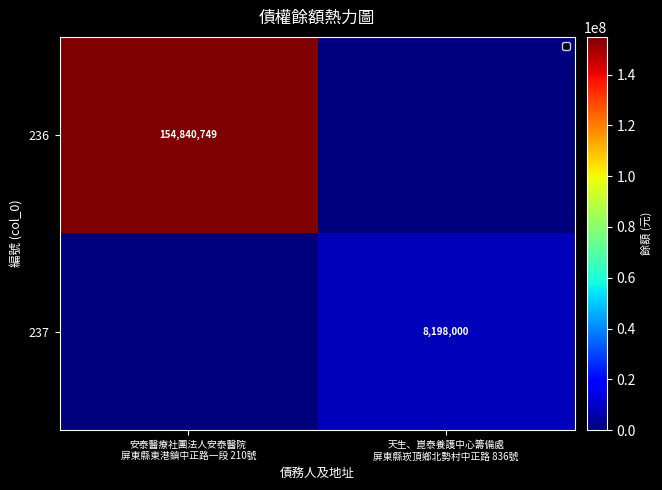

What is the difference between the 237 values at 安泰醫療社團法人安泰醫院 屏東縣東港鎮中正路一段 210號 and 天生、崑泰養護中心籌備處 屏東縣崁頂鄉北勢村中正路 836號?

8198000